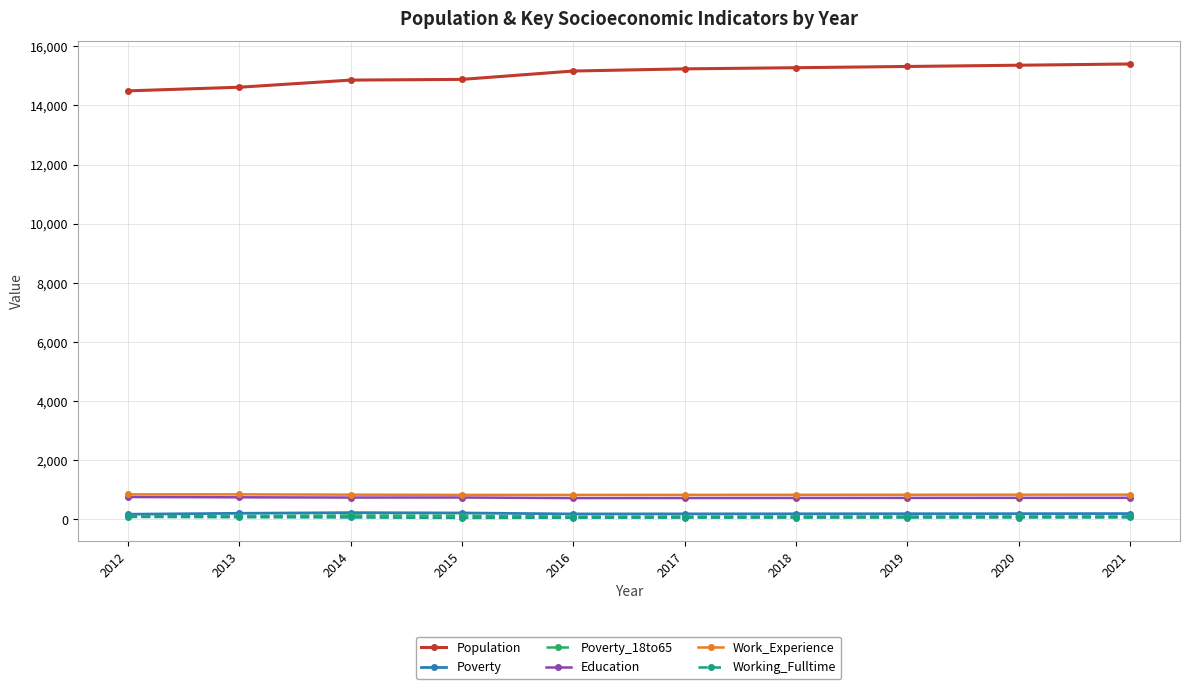

What is the difference between the second highest and second lowest values in the Working_Fulltime series?

16